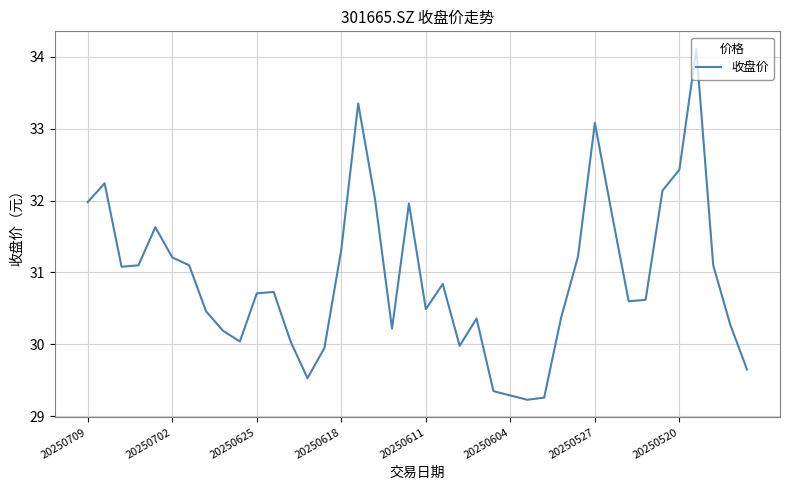

What is the greatest value displayed?

34.1